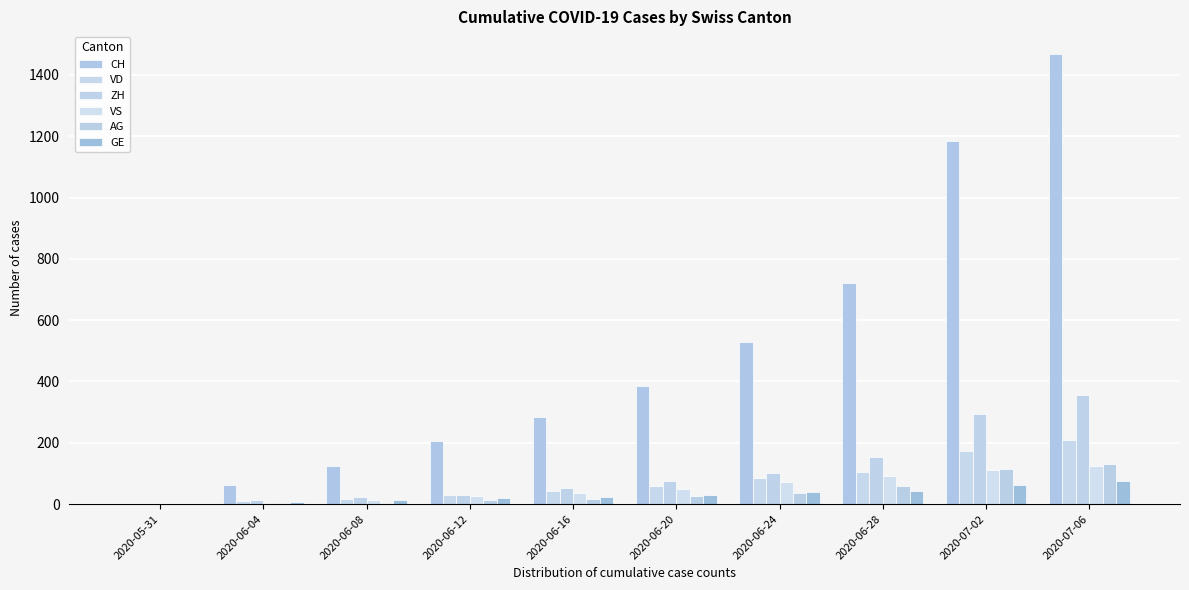

Are the bars grouped side by side (vs. stacked)?

Yes